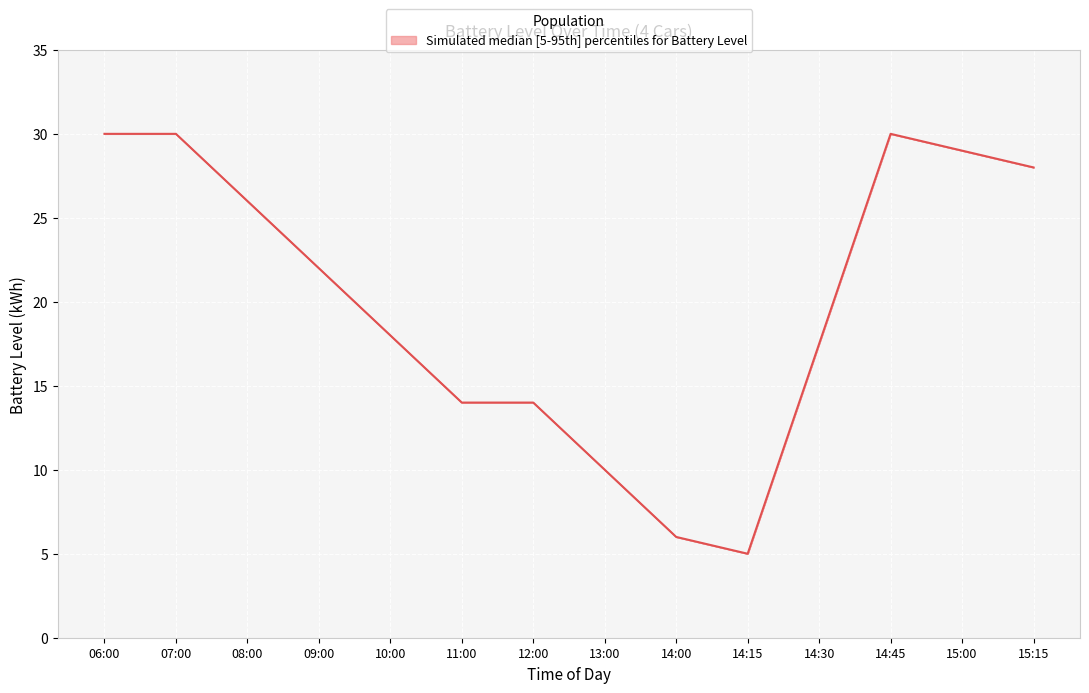

What is the difference between the maximum and minimum values?

25.0